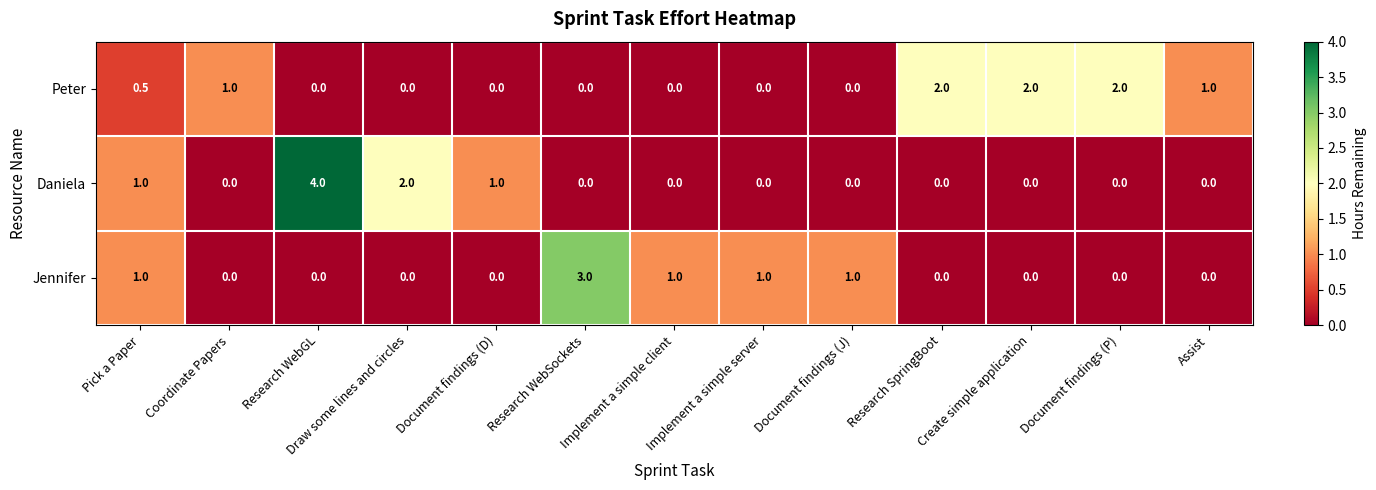

What is the difference between the second highest and second lowest values in the Peter series?

2.0